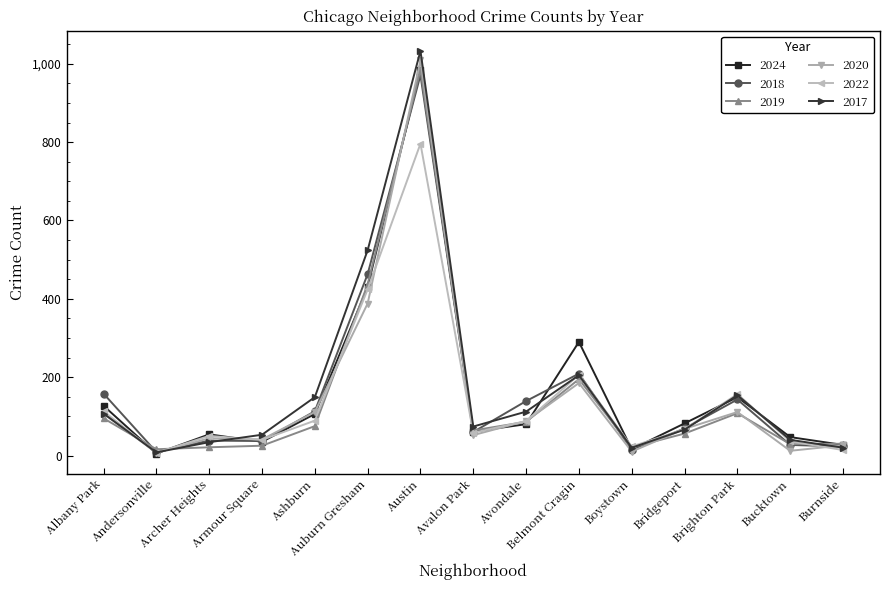

At which label is 2022 closest to 401?

Auburn Gresham